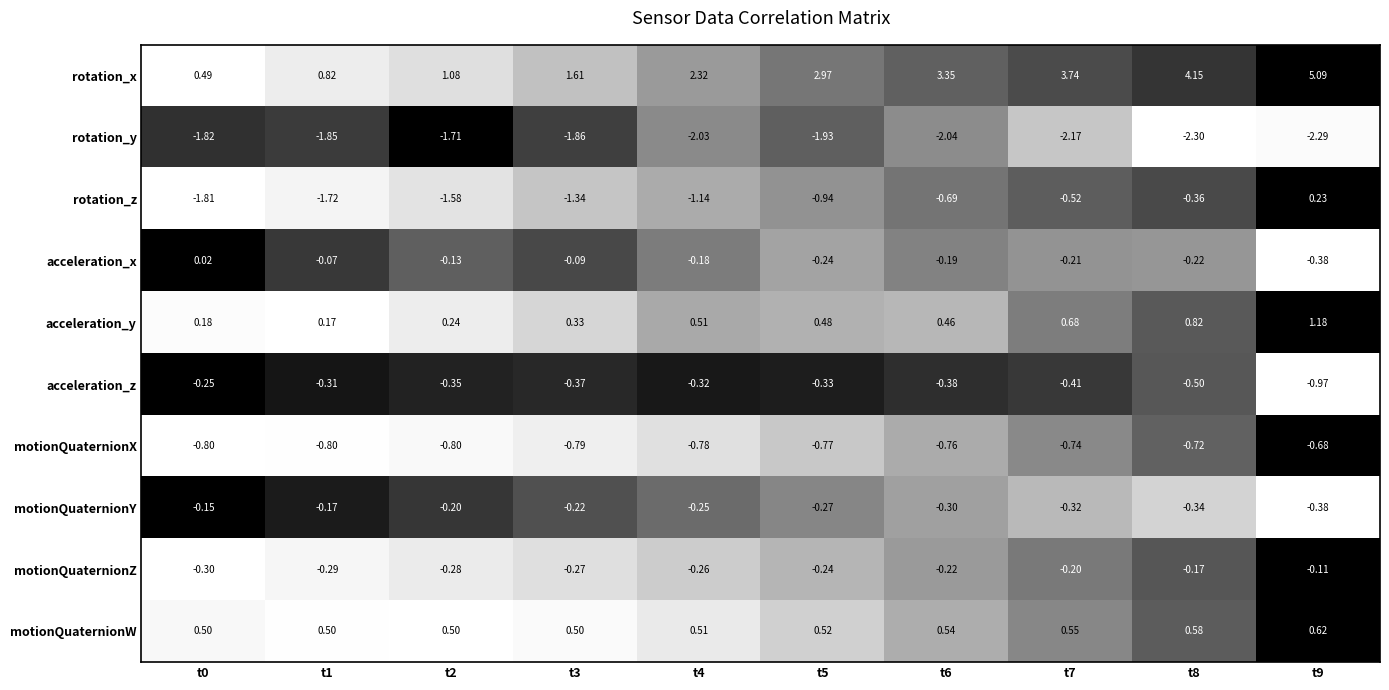

At t3, list the series in order from largest to smallest.

rotation_x, motionQuaternionW, acceleration_y, acceleration_x, motionQuaternionY, motionQuaternionZ, acceleration_z, motionQuaternionX, rotation_z, rotation_y